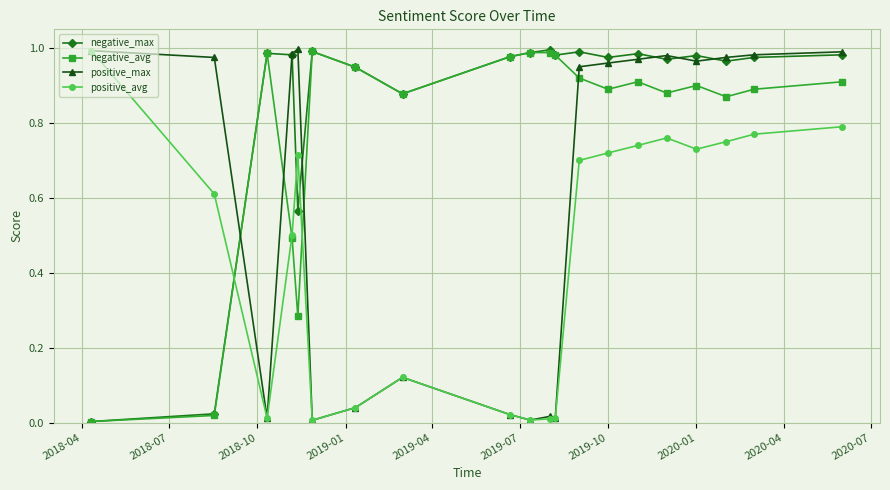

List the series in order of their overall mean, lowest first.

positive_avg, positive_max, negative_avg, negative_max